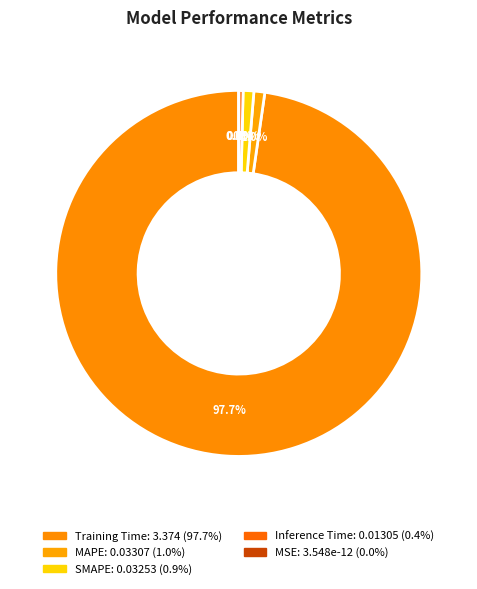

How many segments does this pie chart have?

5